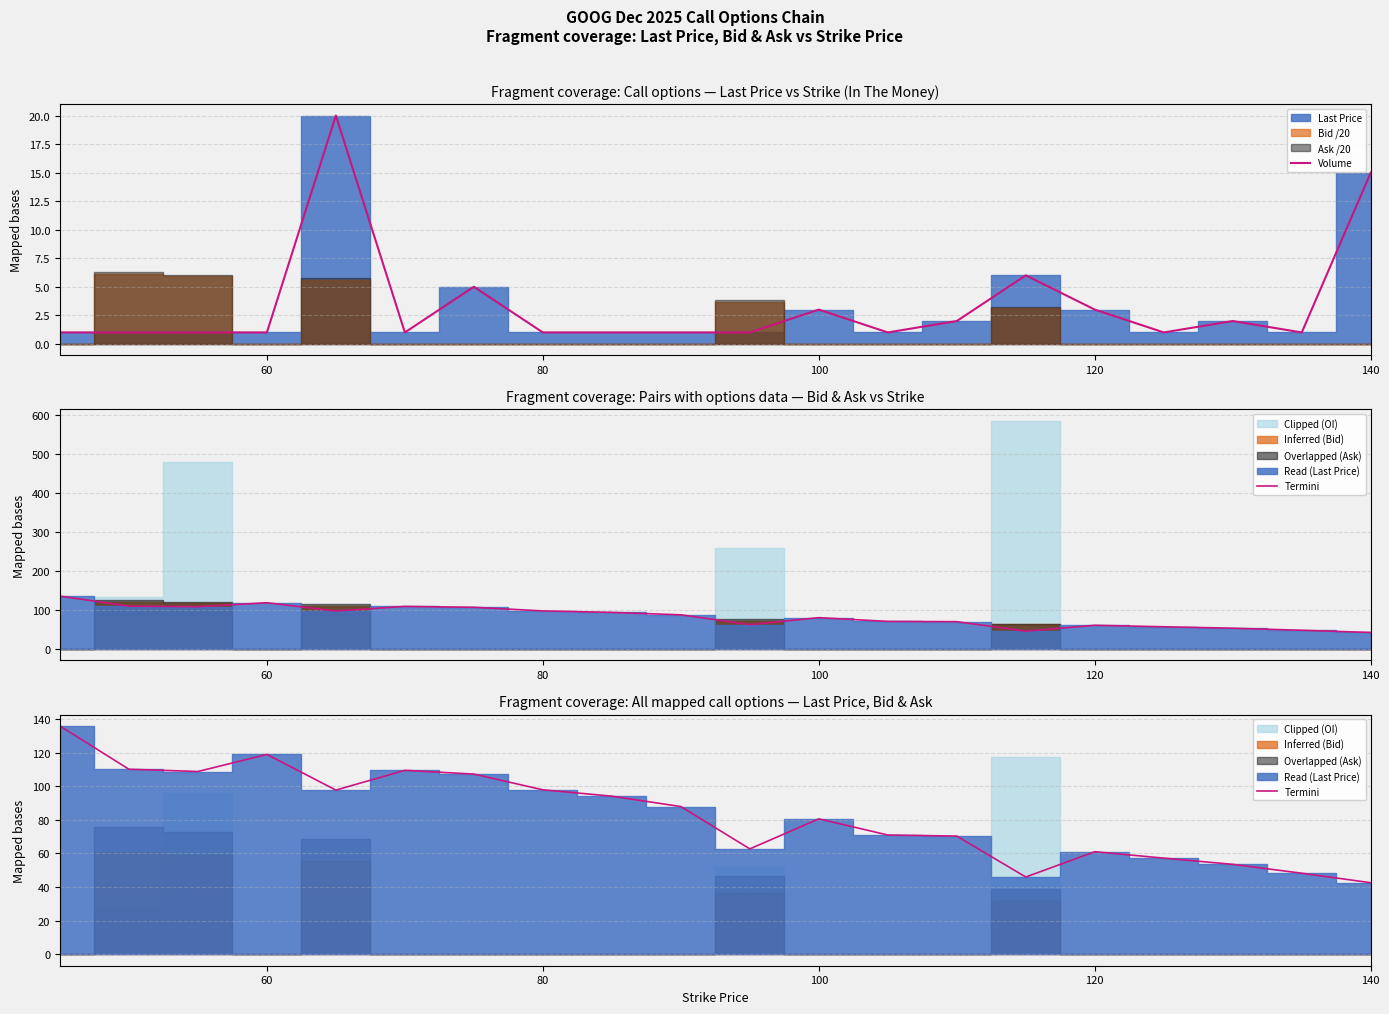

Does the chart have visible grid lines?

Yes